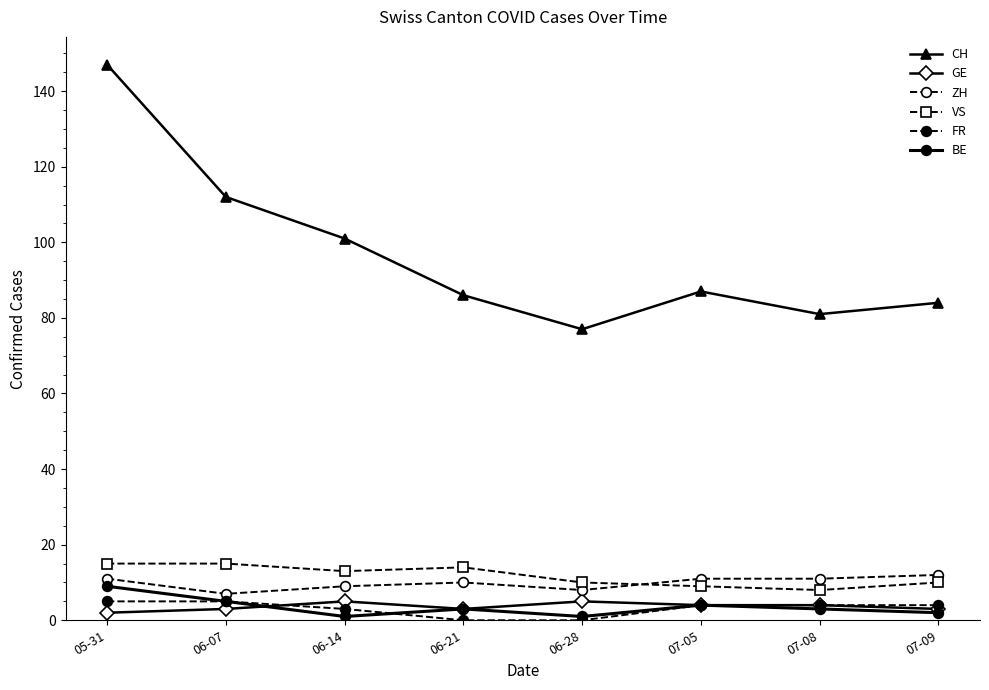

After their last crossing, which series has the higher values: FR or GE?

GE